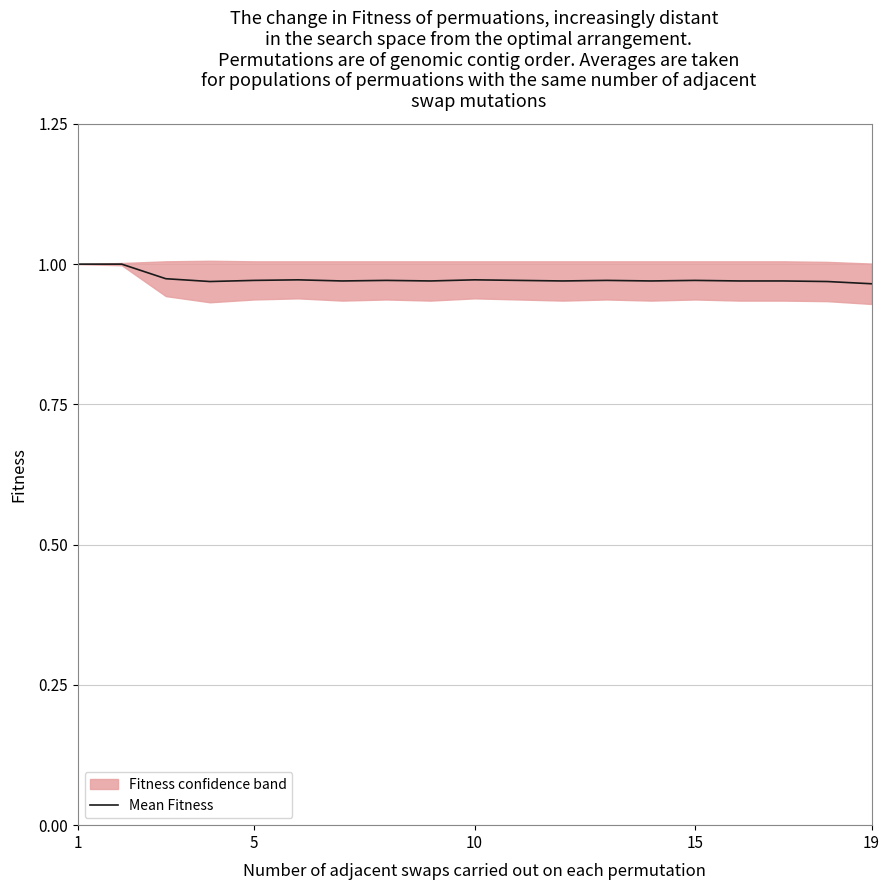

What is the sum of all values?

18.5